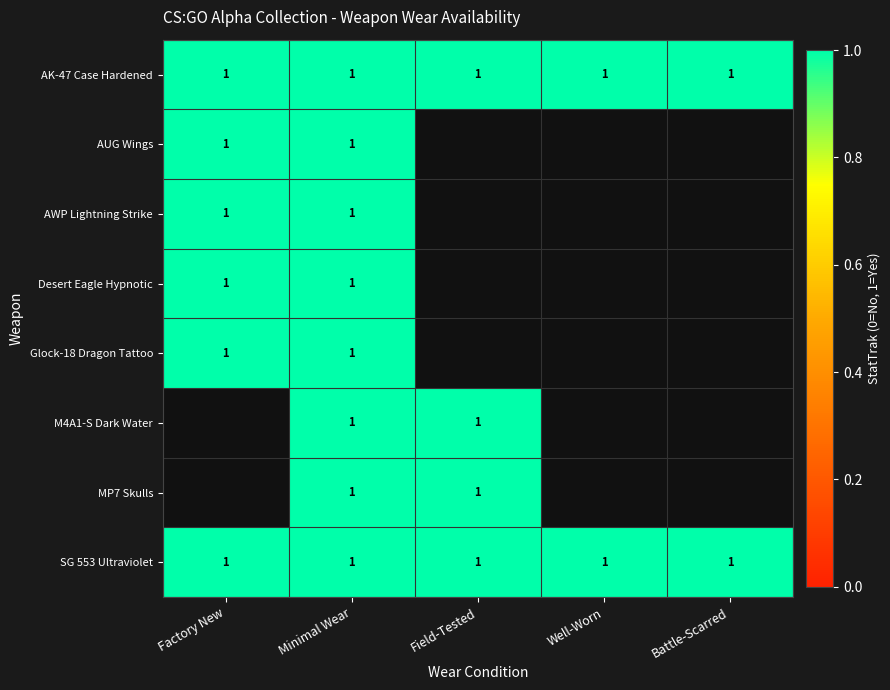

What is the sum of all MP7 Skulls values?

2